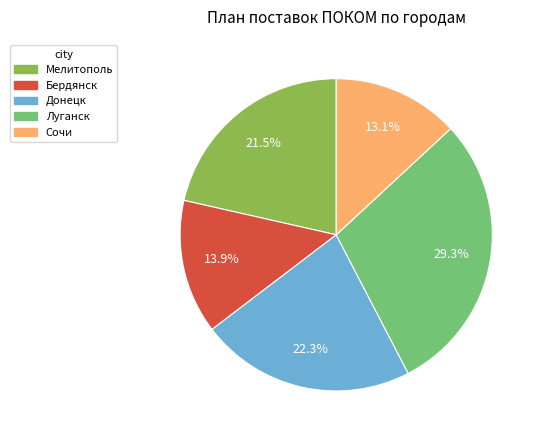

Is it true that Мелитополь is 9% of the pie?

False